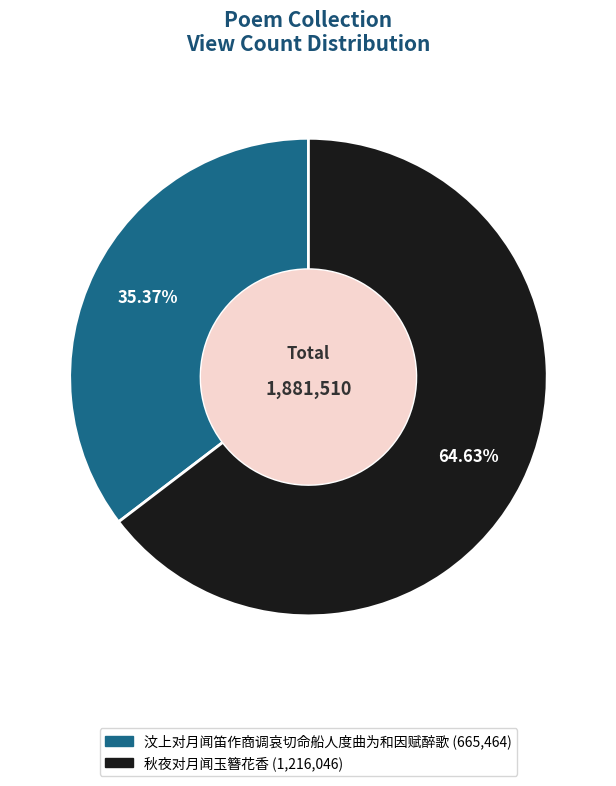

Rank the categories by value from lowest to highest.

汶上对月闻笛作商调哀切命船人度曲为和因赋醉歌, 秋夜对月闻玉簪花香